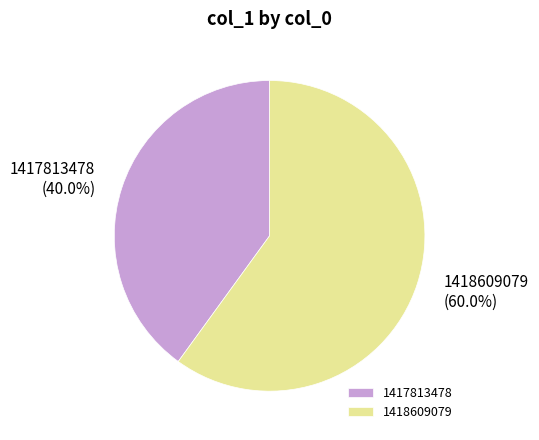

The 1418609079 slice represents 46% of the pie. True or false?

False